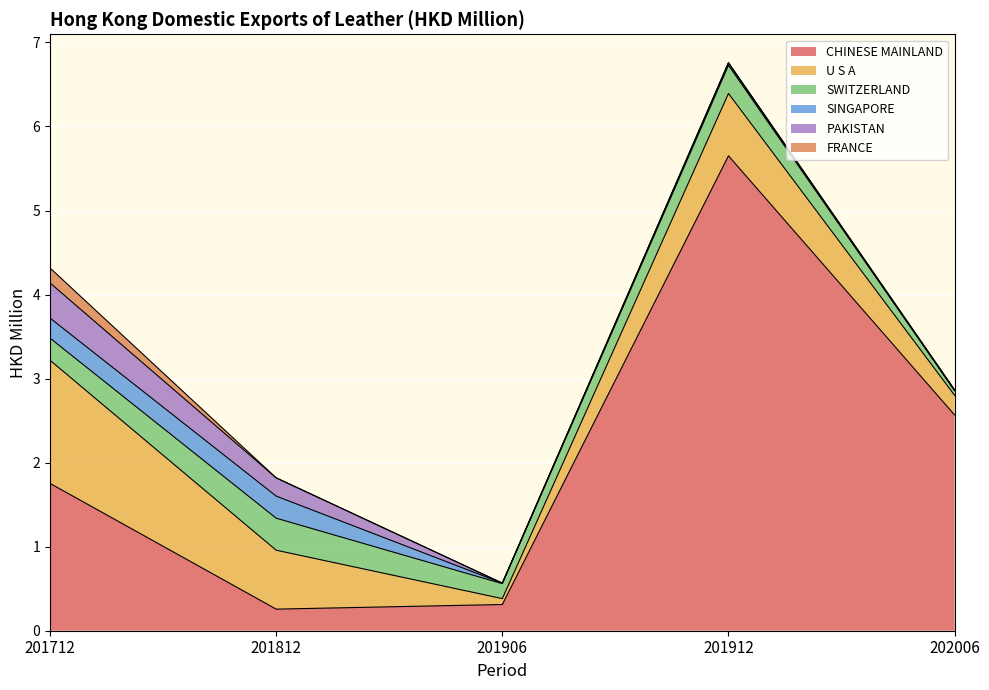

At how many categories does at least one series exceed 3?

1